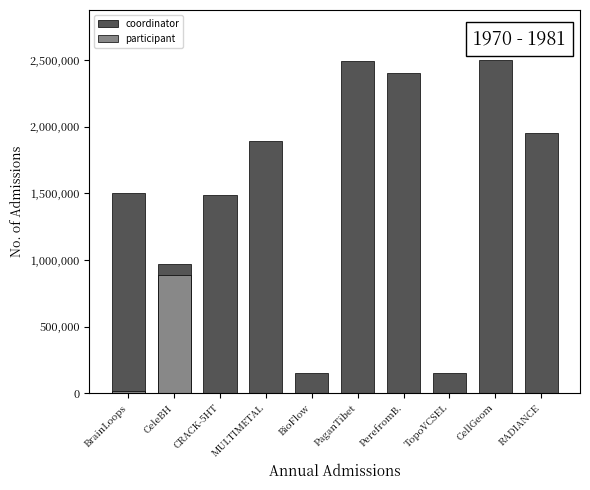

The value of coordinator at TopoVCSEL is 256184.5. True or false?

False